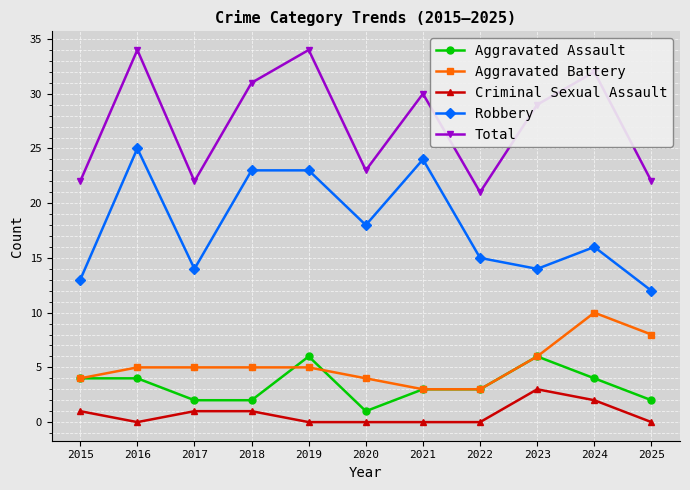

Between 2019 and 2021, which series saw the biggest shift?

Total